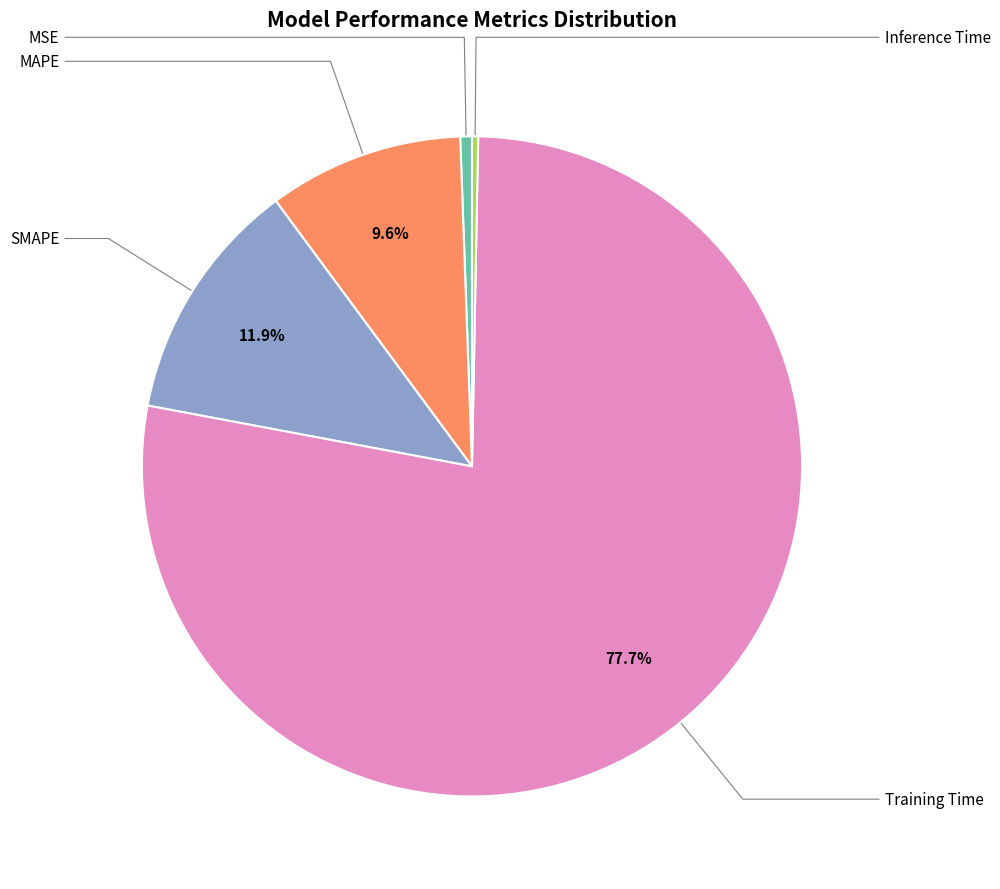

Does any single category account for the majority?

Yes